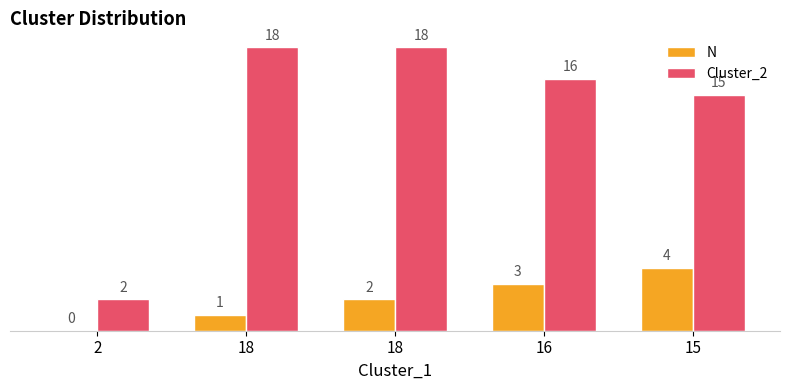

At 16, list the series in order from smallest to largest.

N, Cluster_2